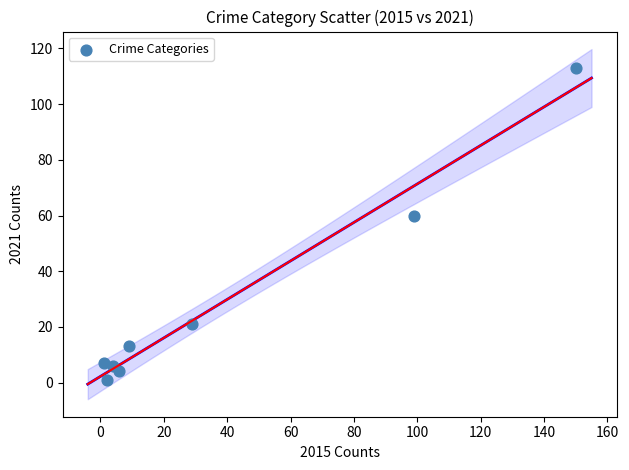

What is the average Y value?

28